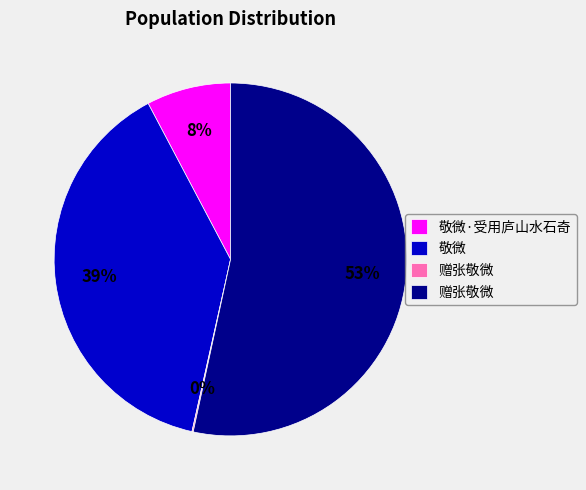

To the nearest percent, what is the average slice percentage?

25%